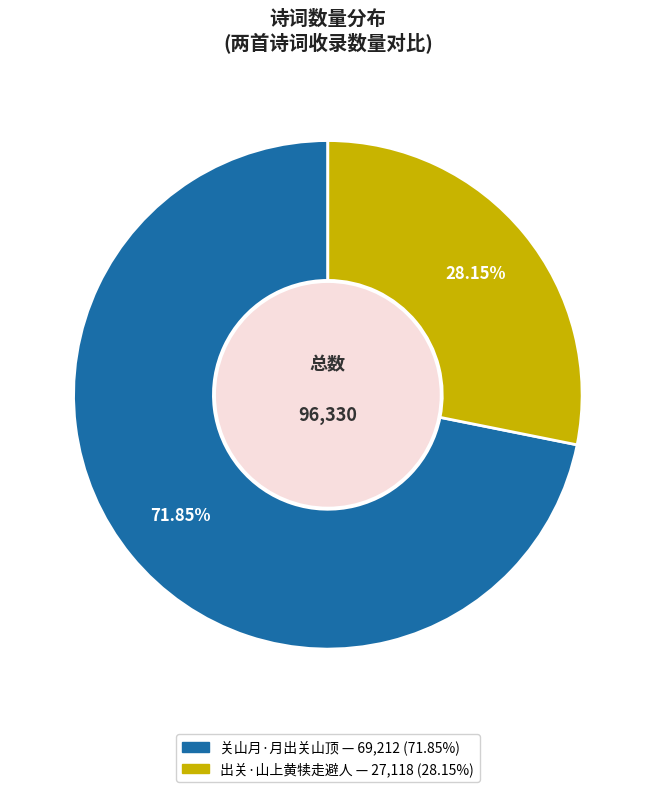

The 关山月·月出关山顶 slice represents 72% of the pie. True or false?

True